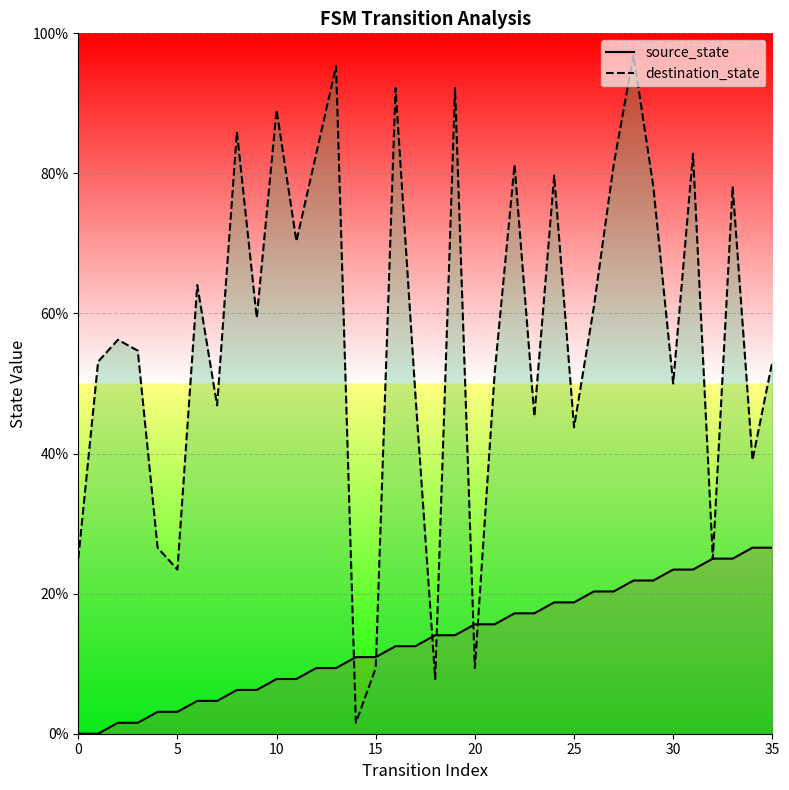

Reading left to right, list all the values displayed in this chart.

source_state: 0.0	0.0	1.6	1.6	3.1	3.1	4.7	4.7	6.2	6.2	7.8	7.8	9.4	9.4	10.9	10.9	12.5	12.5	14.1	14.1	15.6	15.6	17.2	17.2	18.8	18.8	20.3	20.3	21.9	21.9	23.4	23.4	25.0	25.0	26.6	26.6
destination_state: 25.0	53.1	56.2	54.7	26.6	23.4	64.1	46.9	85.9	59.4	89.1	70.3	82.8	95.3	1.6	9.4	92.2	48.4	7.8	92.2	9.4	51.6	81.2	45.3	79.7	43.8	60.9	81.2	96.9	78.1	50.0	82.8	25.0	78.1	39.1	53.1